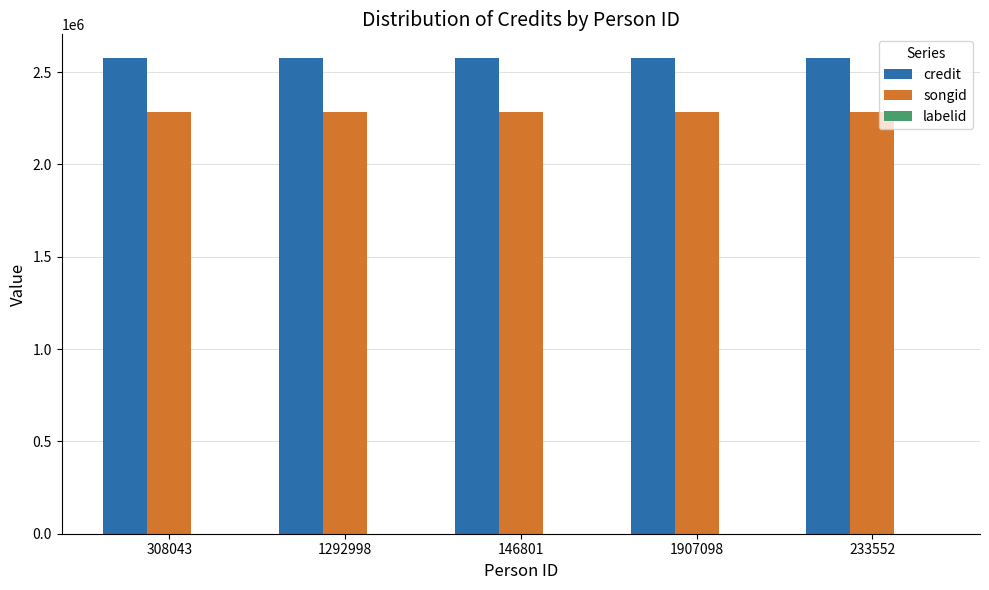

Is it true that songid equals 2283319 at 1907098?

True